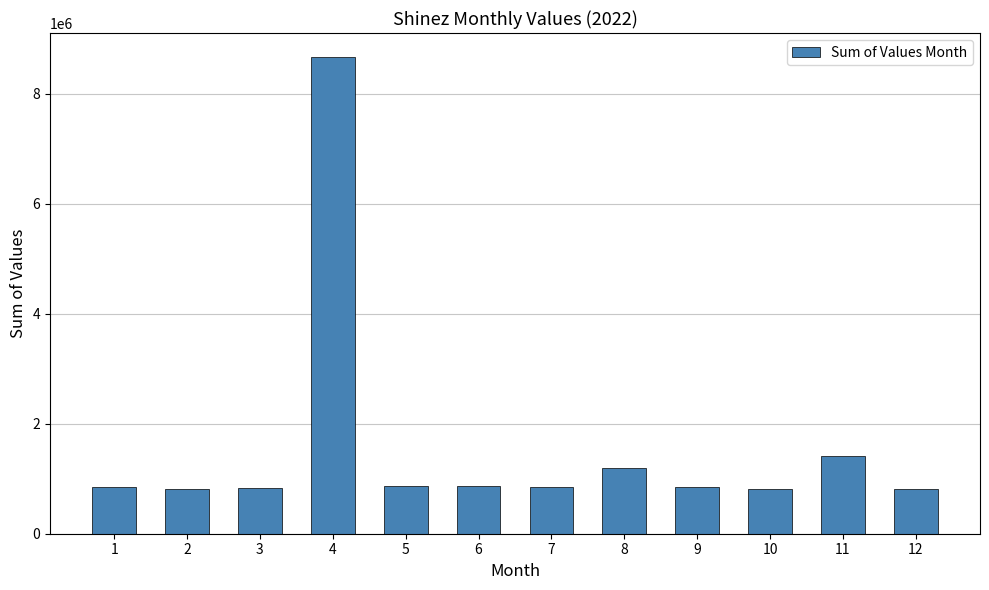

What is the value of the 5th bar from the left?

874089